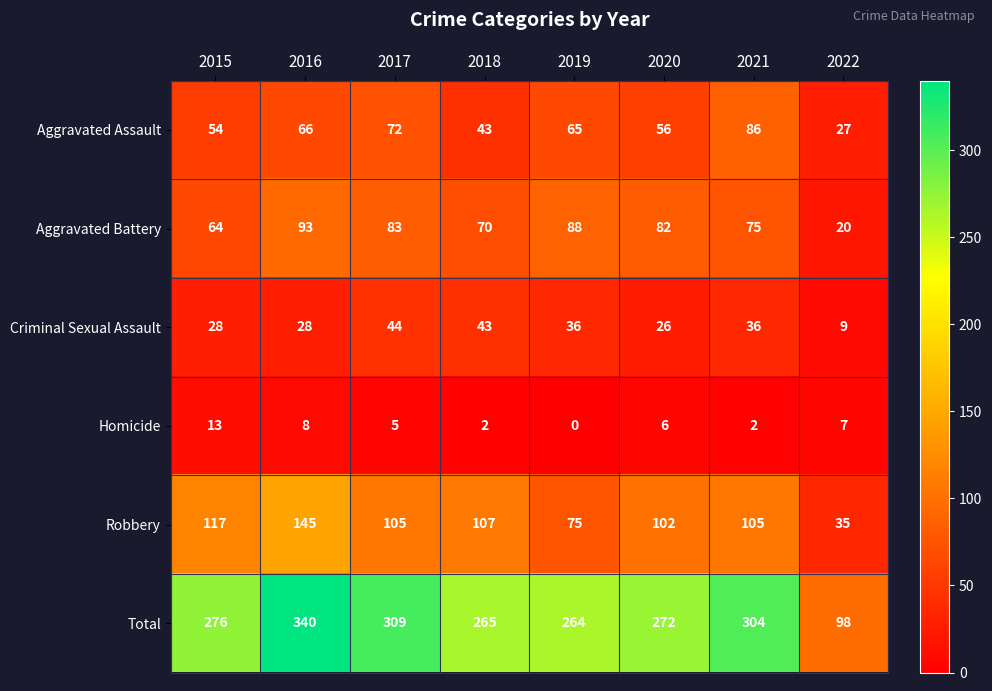

Which series has the largest range (max minus min)?

Total